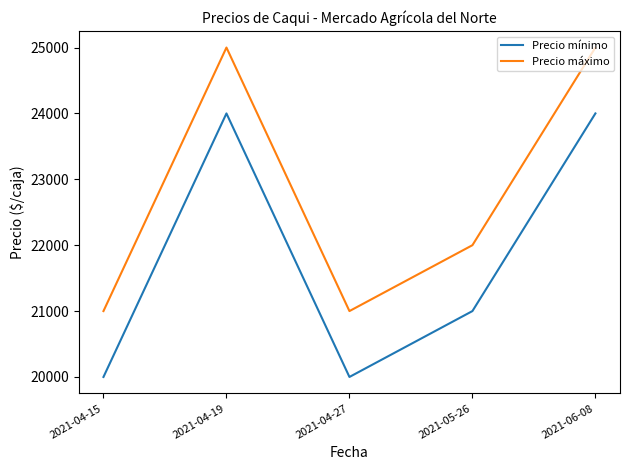

What is the maximum value shown in the chart?

25000